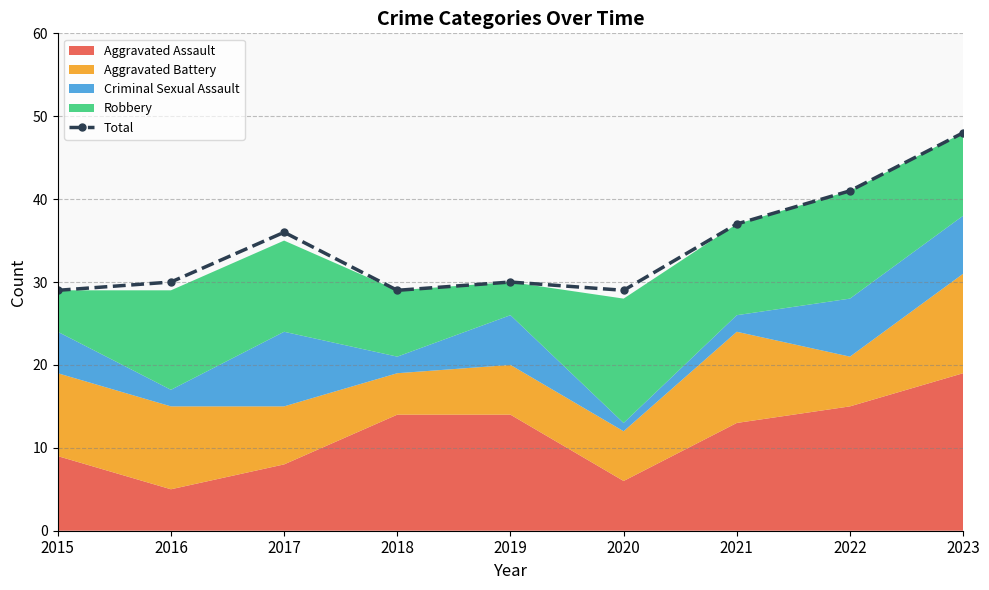

How many interior local peaks (higher than both neighbors) does the data have?

2